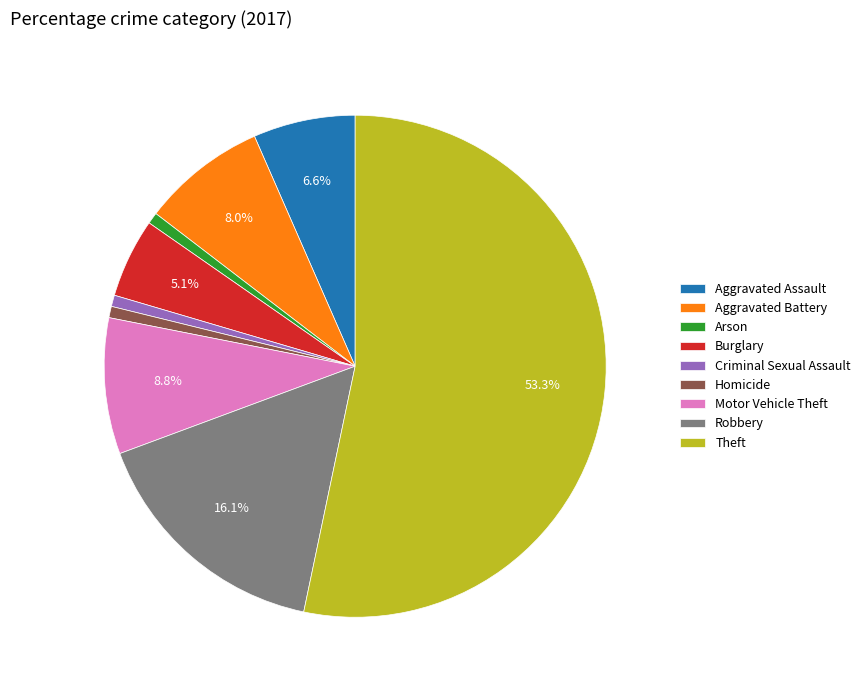

Which has a higher value, Theft or Homicide?

Theft